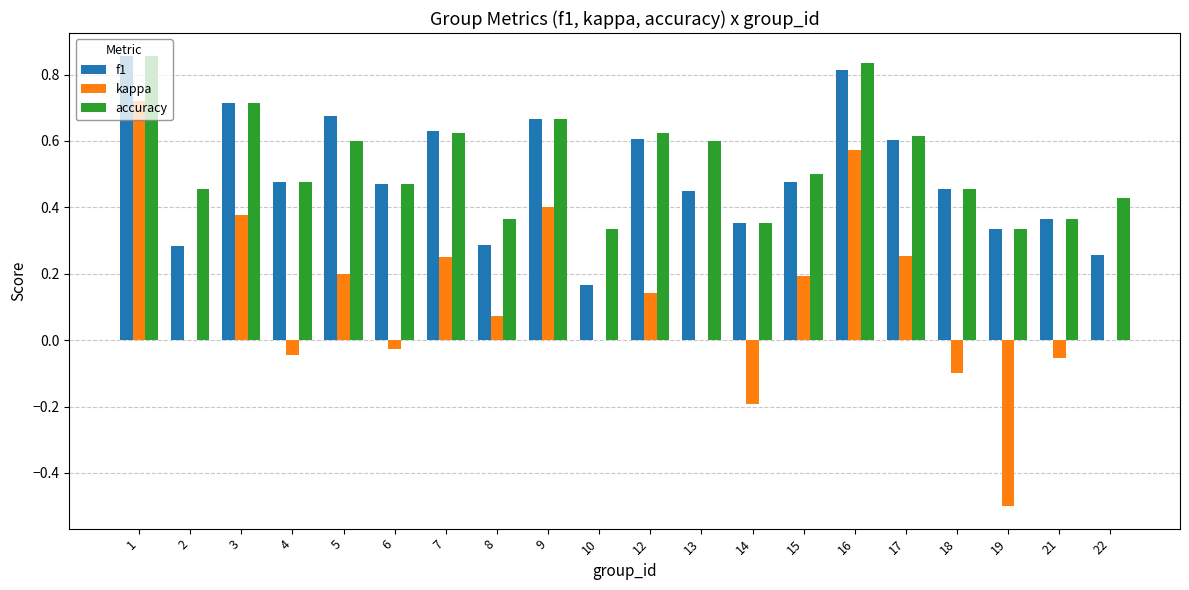

How many groups of bars are there?

20